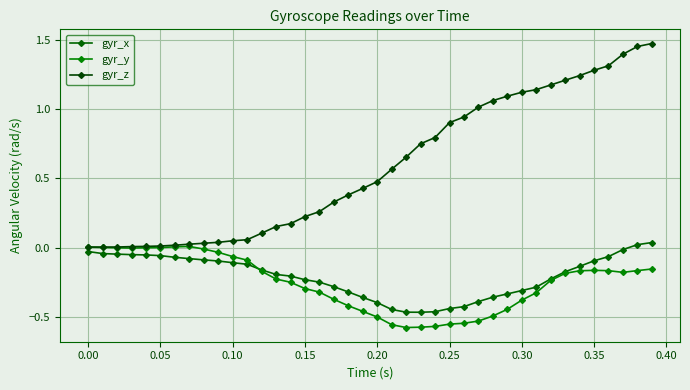

How many lines are shown in the chart?

3